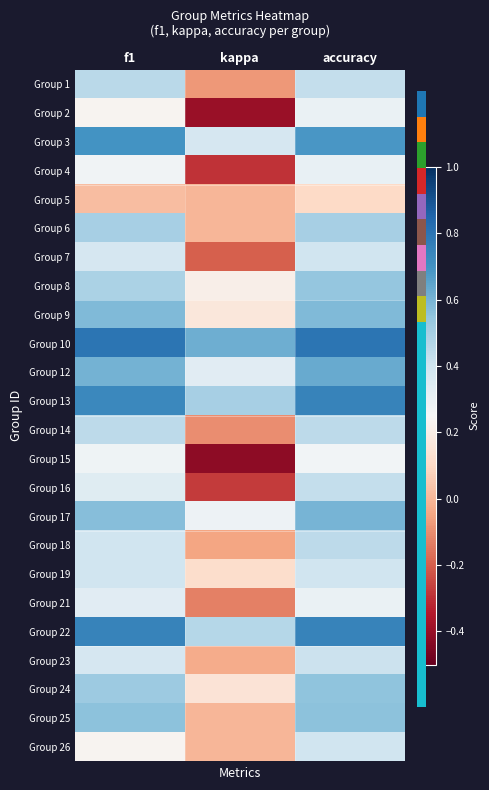

Count the number of data series in this chart.

24